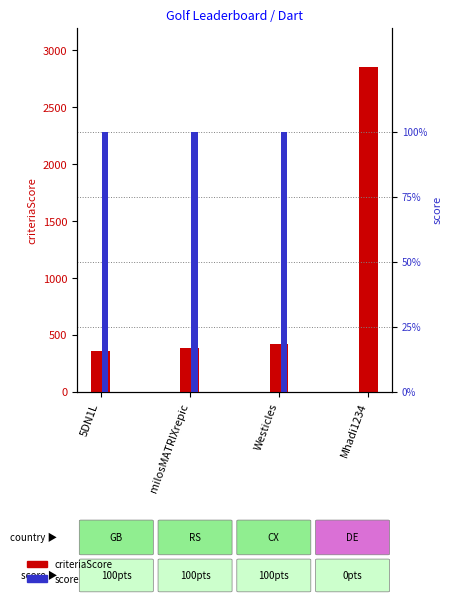

Reading right to left, transcribe all the data shown in this chart.

criteriaScore: Mhadi1234=2857	Westicles=417	milosMATRIXrepic=383	5DN1L=353
score: Mhadi1234=0	Westicles=100	milosMATRIXrepic=100	5DN1L=100